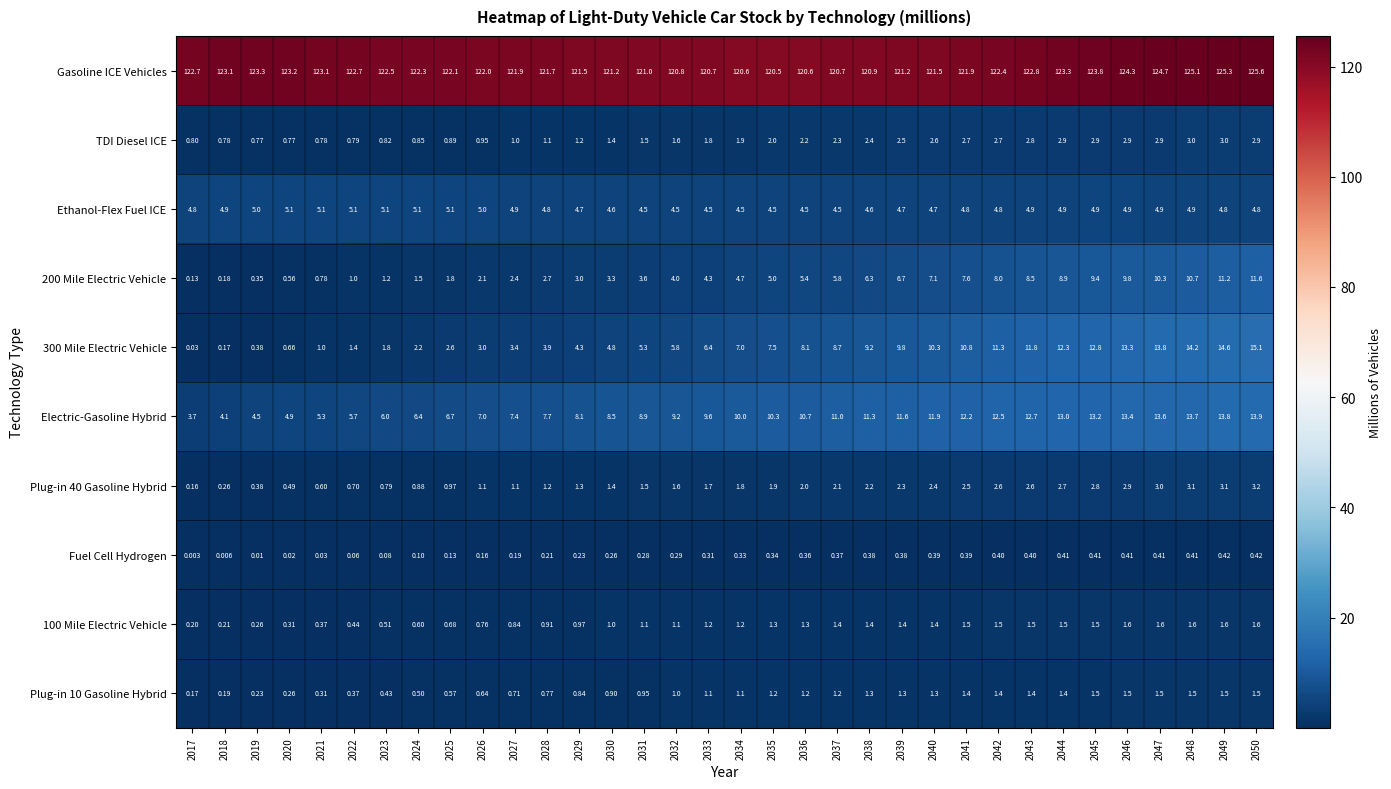

Is the value of Plug-in 40 Gasoline Hybrid at 2026 greater than the value of Ethanol-Flex Fuel ICE at 2047?

No